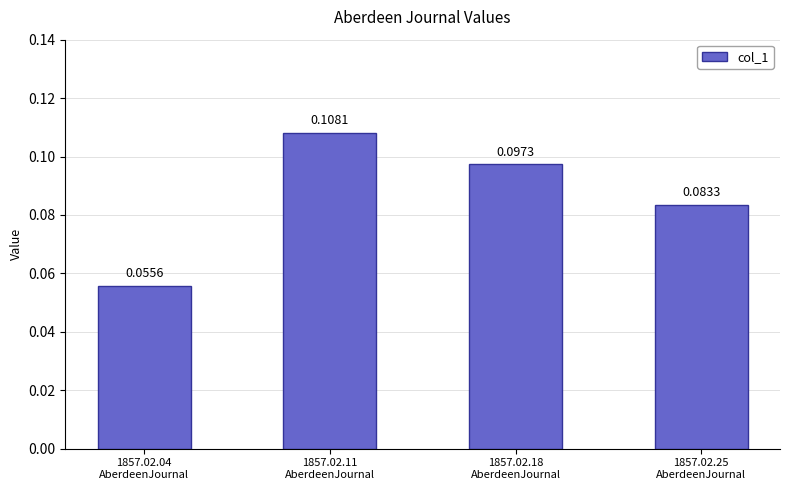

Which label corresponds to the smallest value in the chart?

1857.02.04
AberdeenJournal